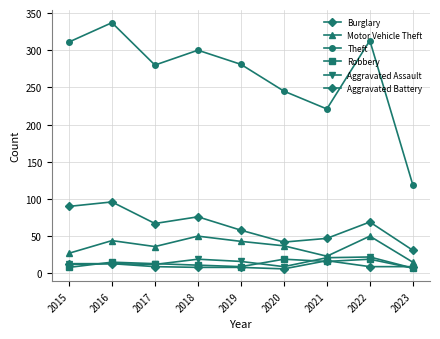

How many categories are shown in the chart?

9